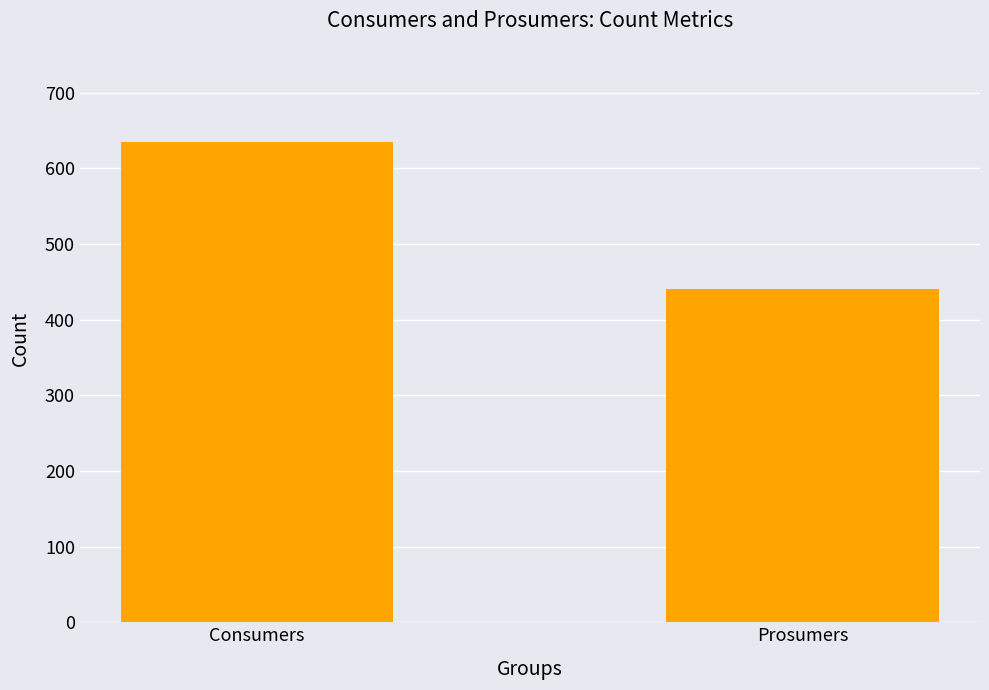

Which category has the lowest value across all series?

Prosumers